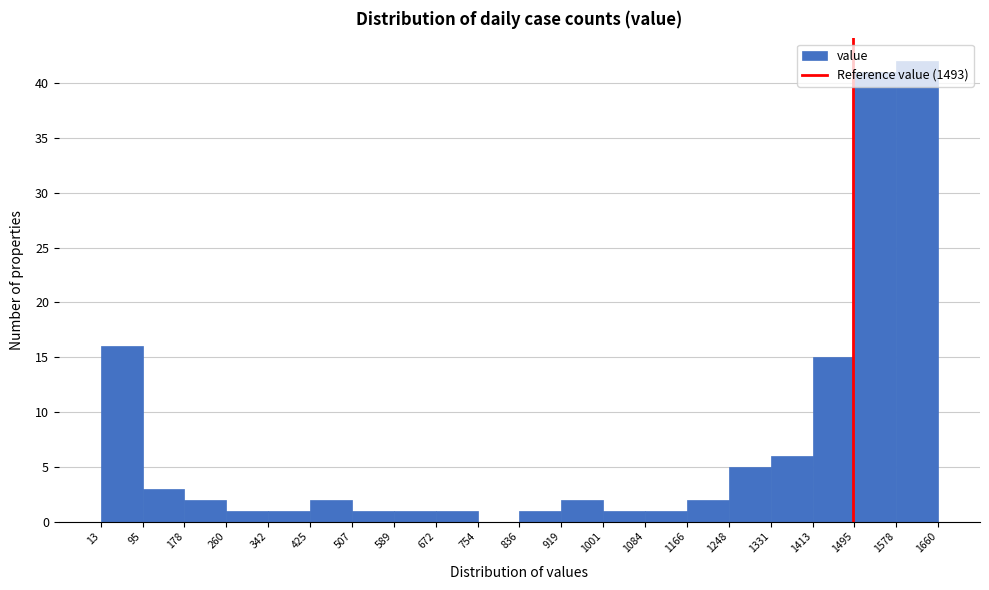

Reading left to right, transcribe this chart: for each bar, give the range it covers on the x-axis and its height. The values are not printed on the chart, so give them approximately, as read against the axis.

13 to 95: 16
95 to 178: 3
178 to 260: 2
260 to 342: 1
342 to 425: 1
425 to 507: 2
507 to 589: 1
589 to 672: 1
672 to 754: 1
754 to 836: 0
836 to 919: 1
919 to 1001: 2
1001 to 1084: 1
1084 to 1166: 1
1166 to 1248: 2
1248 to 1331: 5
1331 to 1413: 6
1413 to 1495: 15
1495 to 1578: 41
1578 to 1660: 42